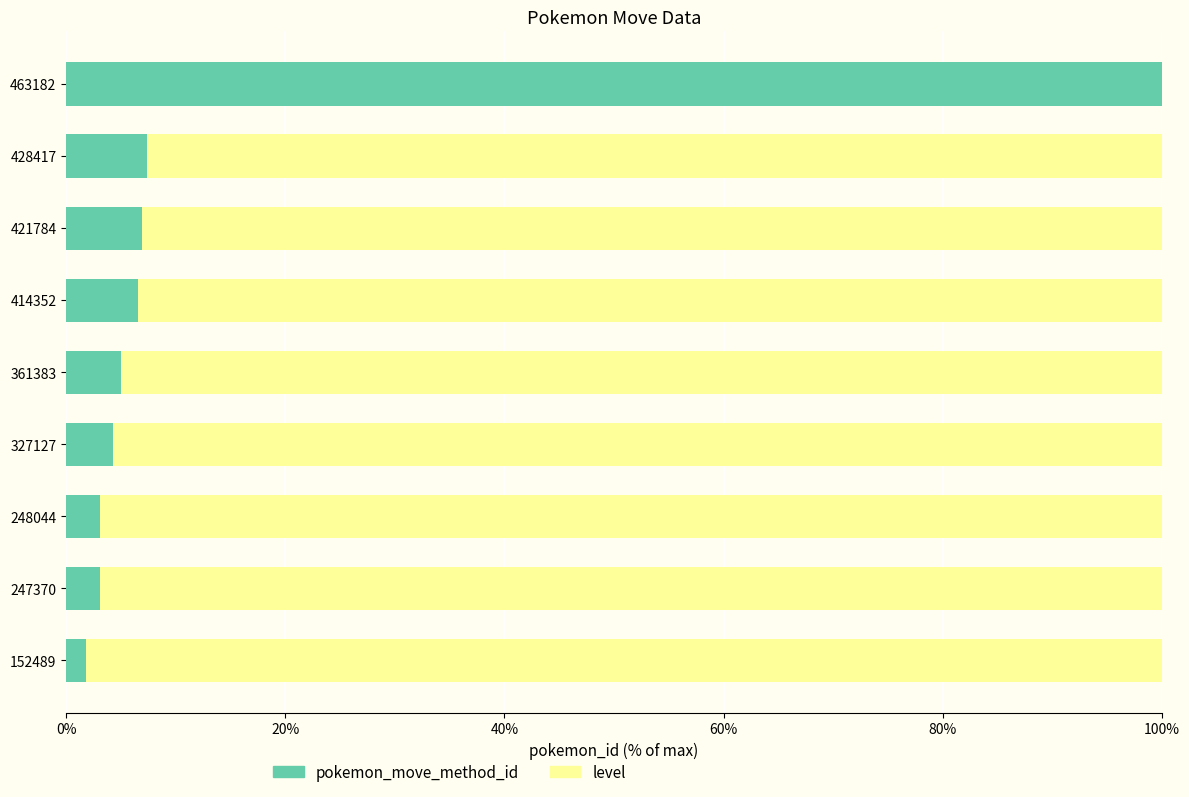

What is the sum of the pokemon_move_method_id values at 327127 and 421784?

11.3